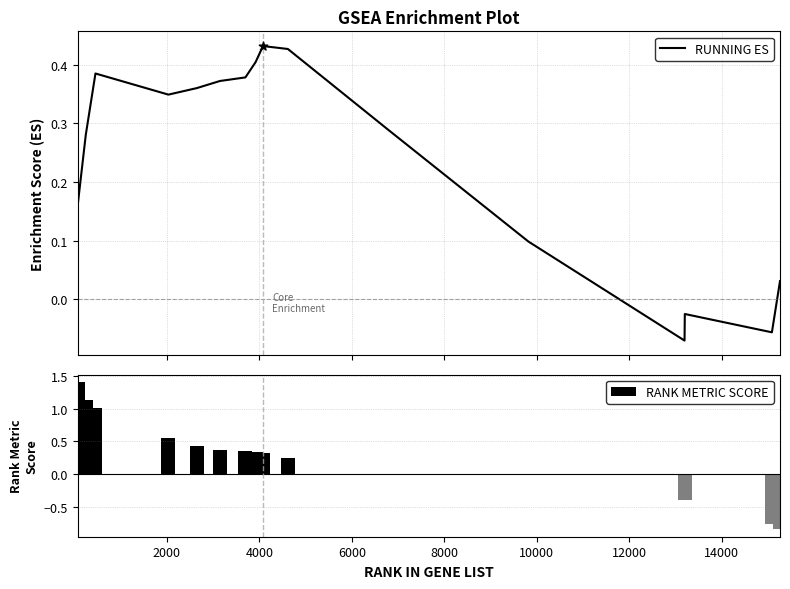

What are all the series names shown in the legend?

RUNNING ES, RANK METRIC SCORE